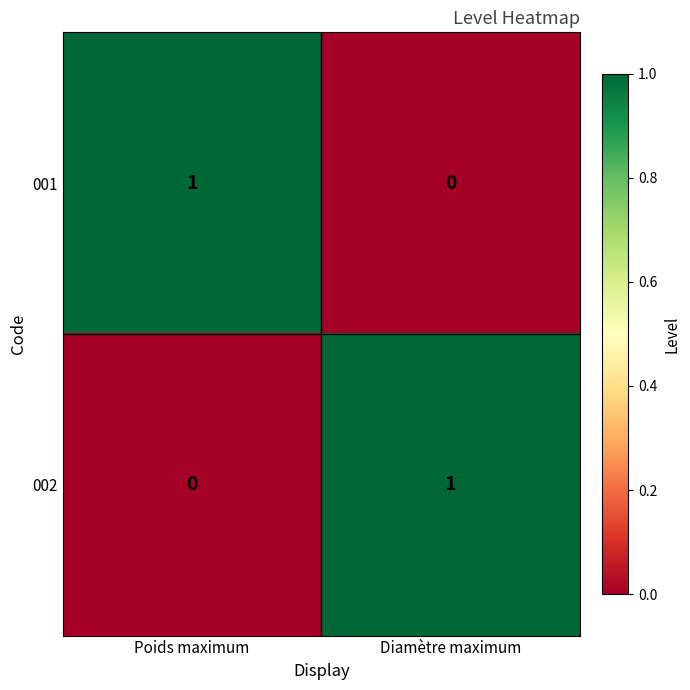

The 001 series shows 1 at Poids maximum. True or false?

True